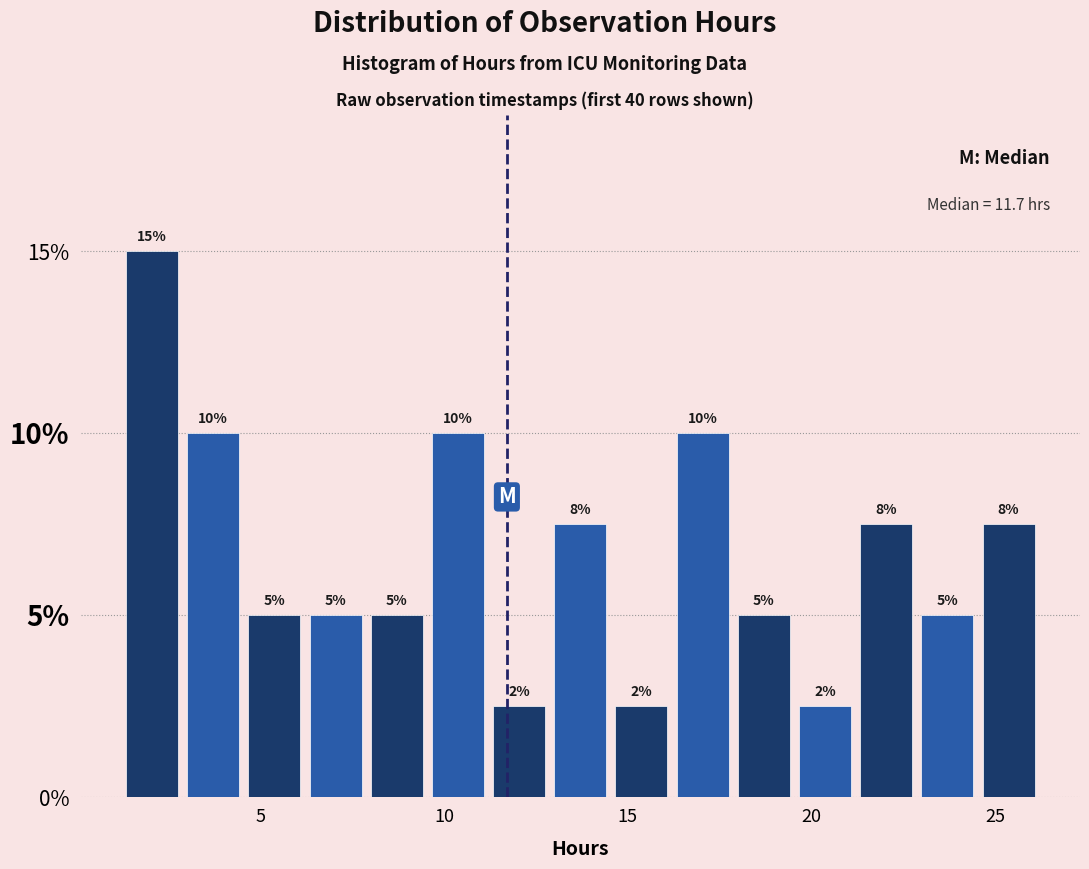

Around what value on the x-axis is the tallest bar? Give the approximate position of its centre, as read against the axis.

2.0